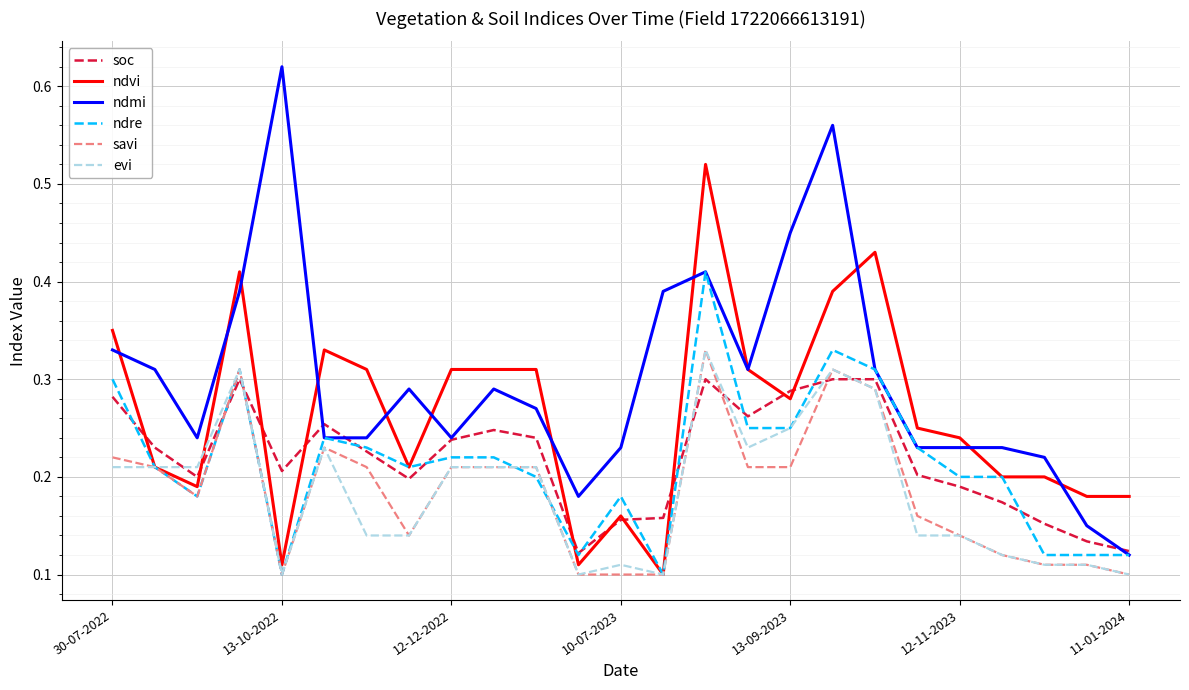

Which series has the largest range (max minus min)?

ndmi